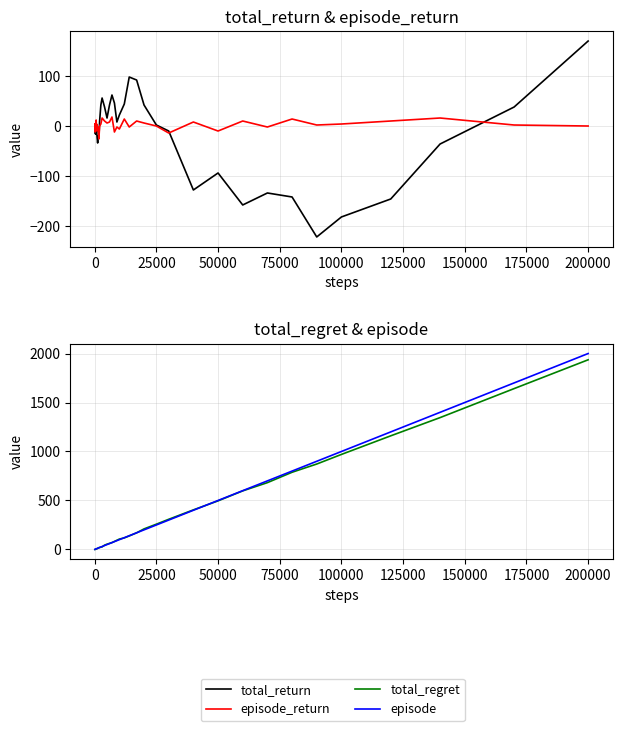

The value of episode_return at 50000 is -10. True or false?

True